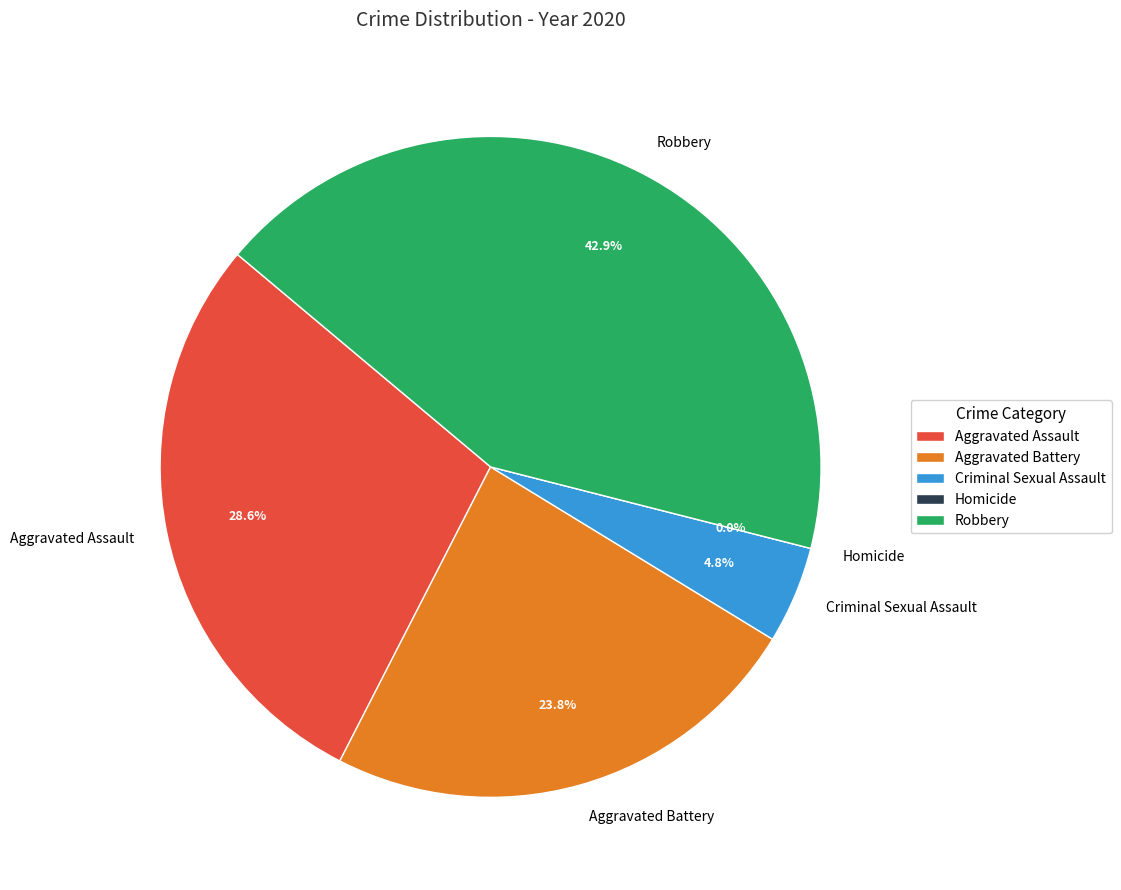

Is there a majority slice in this chart?

No